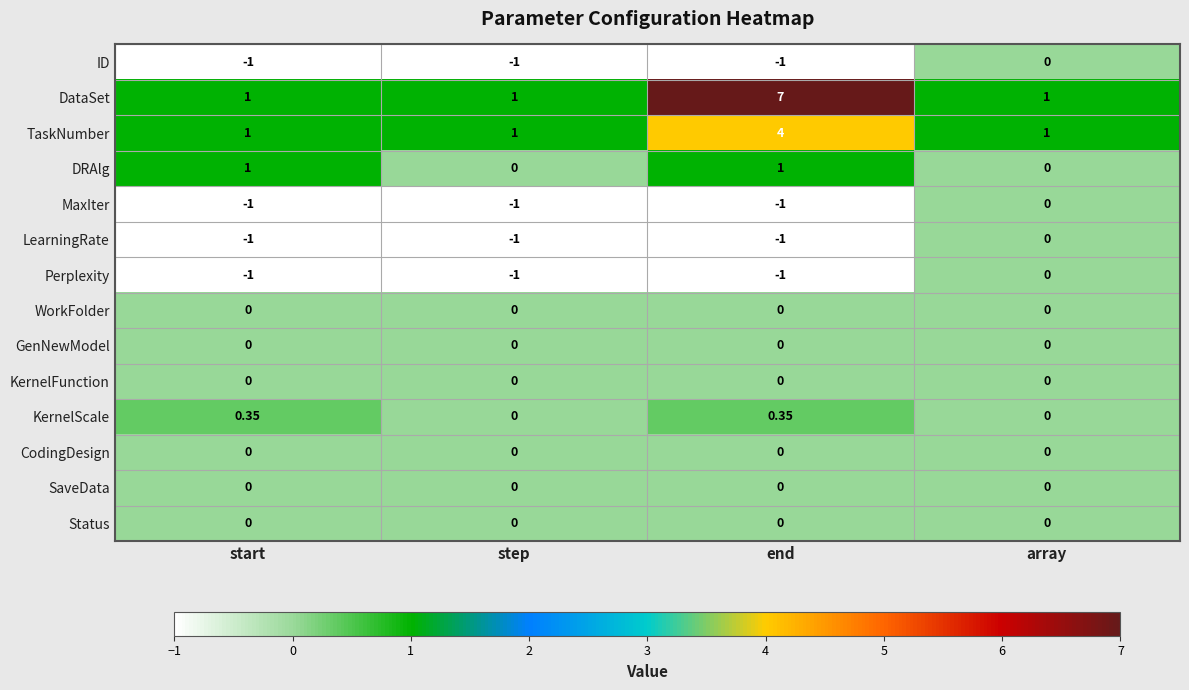

Which label corresponds to the largest value in the chart?

end